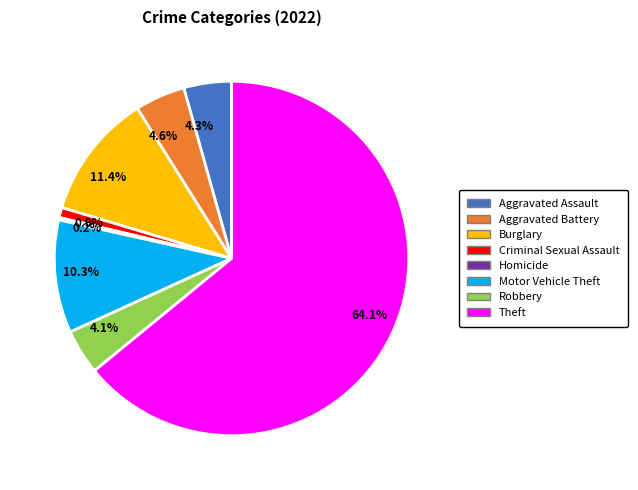

To the nearest percent, what is the average slice percentage?

12%